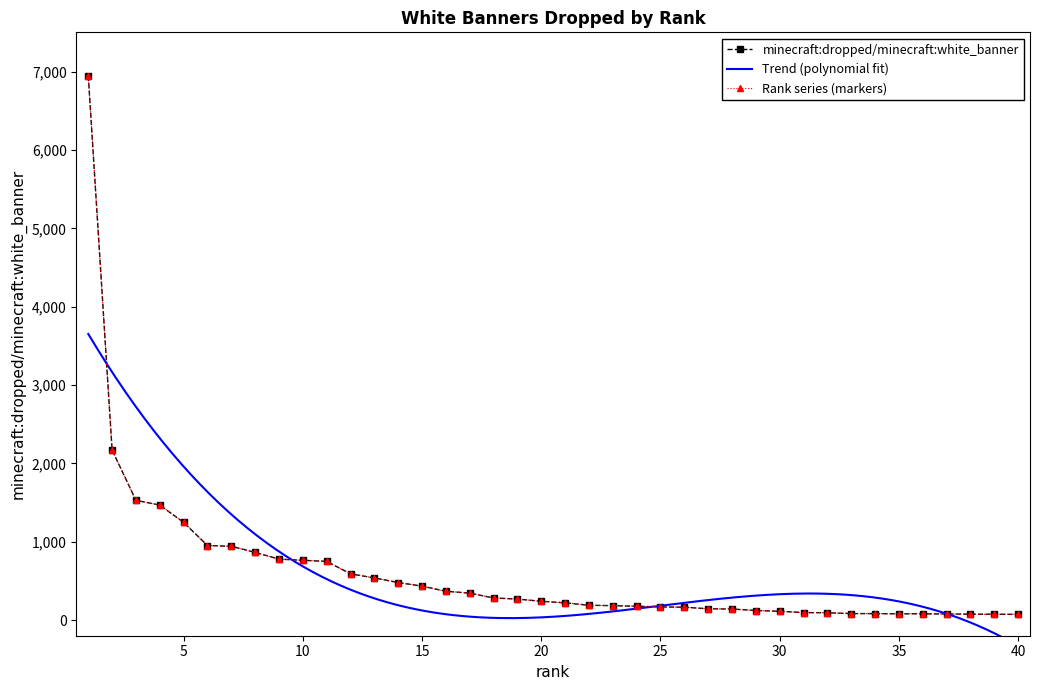

What is the change in value from 5 to 8?

-383